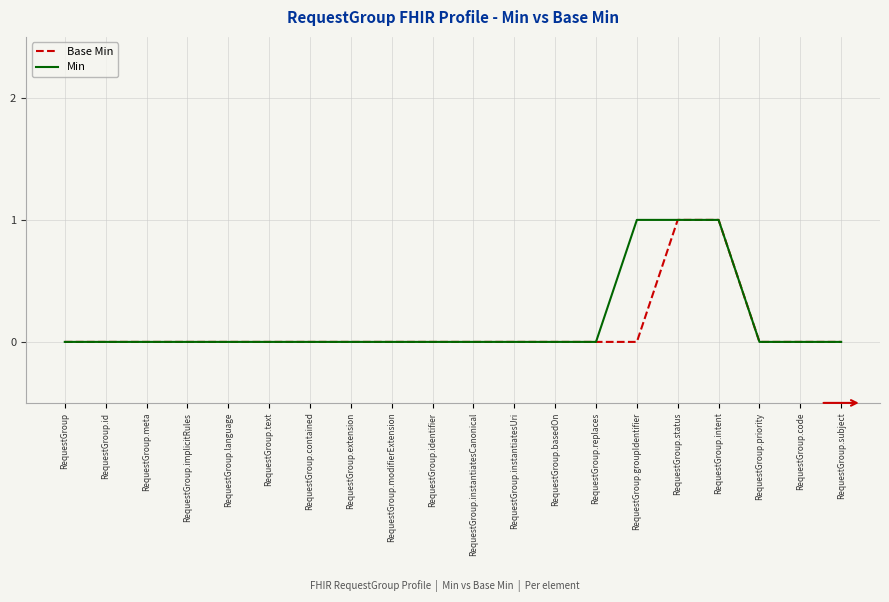

The value of Min at RequestGroup.identifier is 0. True or false?

True